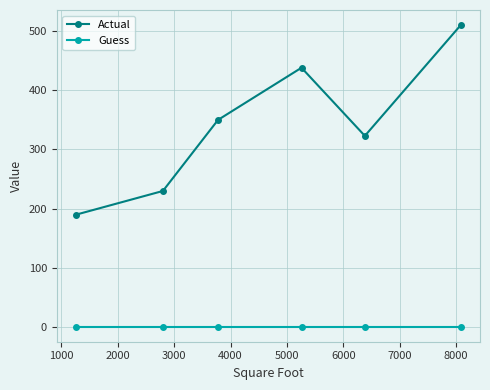

Which series has the largest range (max minus min)?

Actual